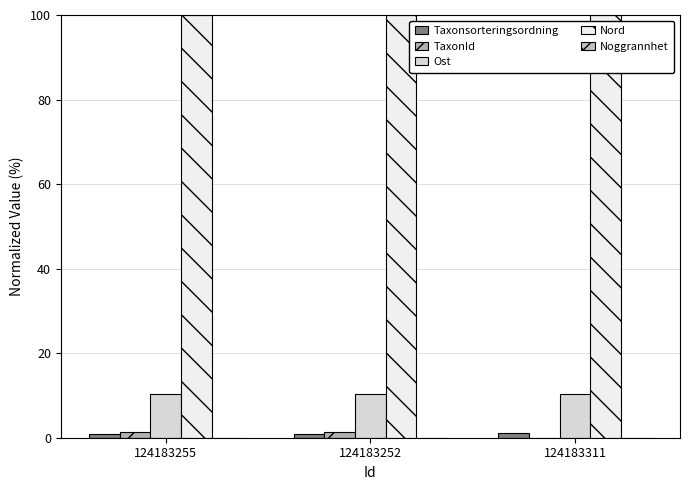

How many groups of bars are there?

3